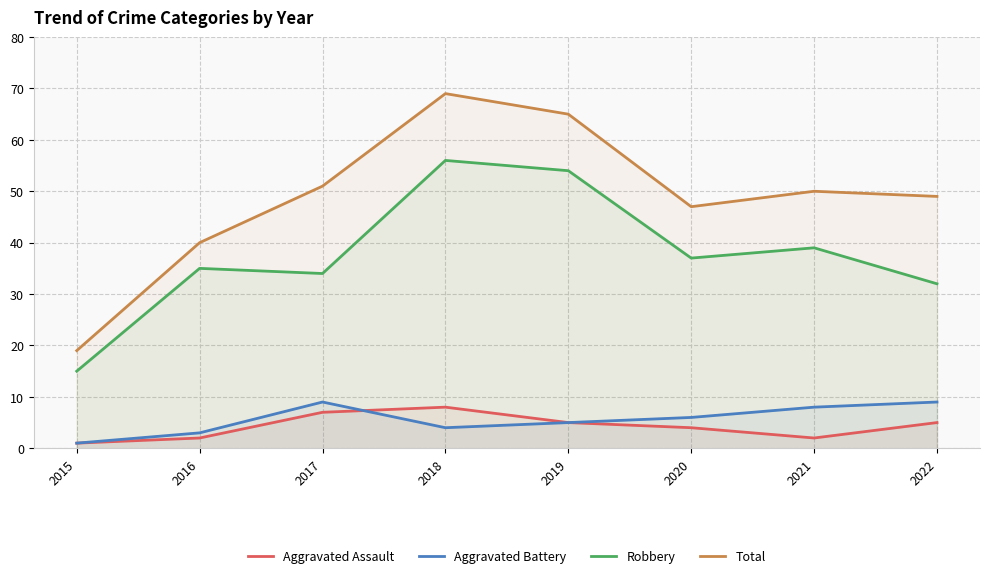

True or false: Aggravated Assault and Robbery intersect in this chart.

False